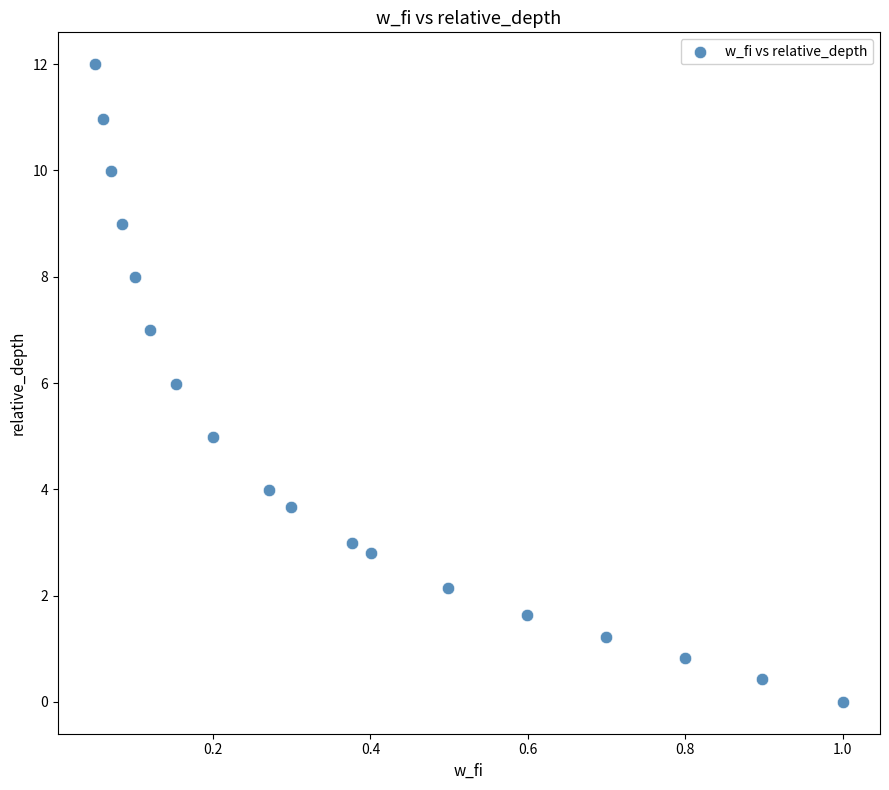

What is the range of Y values (max minus min)?

12.0